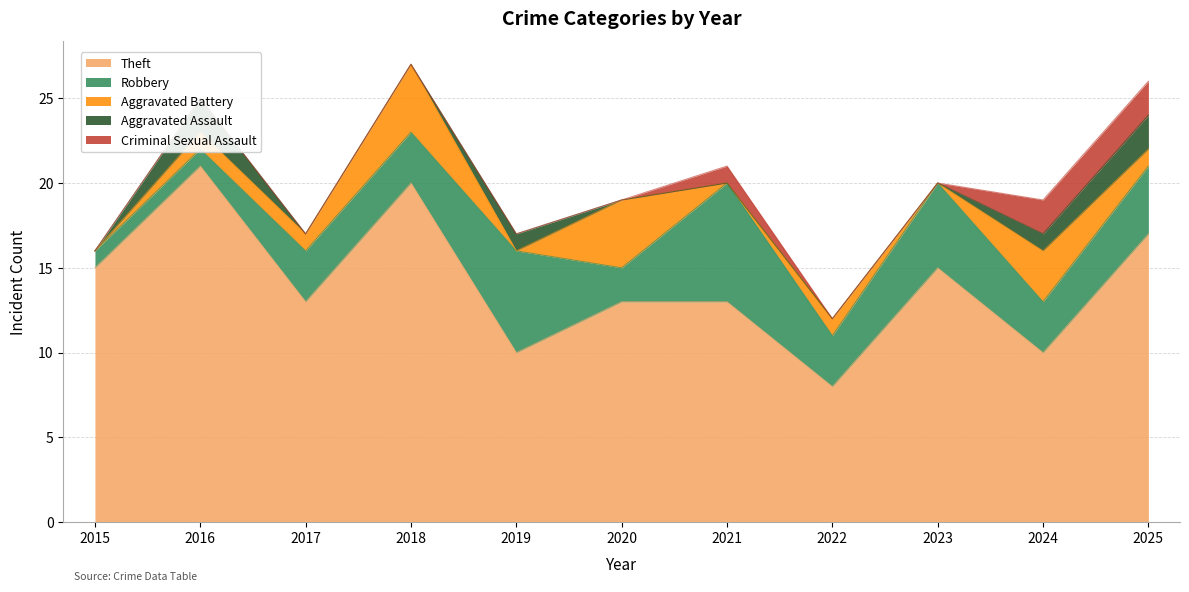

What is the maximum value for Robbery?

7